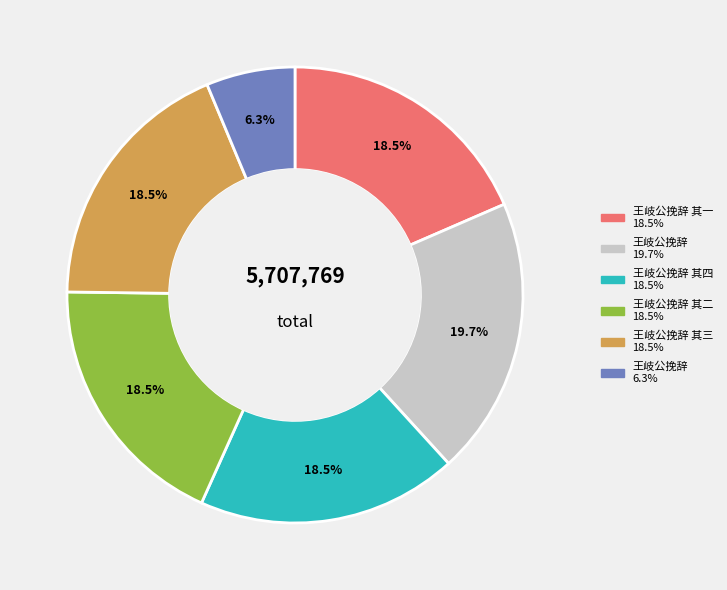

Is there any slice that represents more than half of the pie?

No